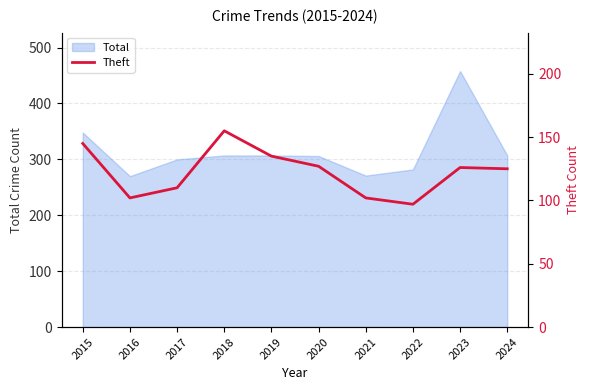

Read the value at 2024.

125